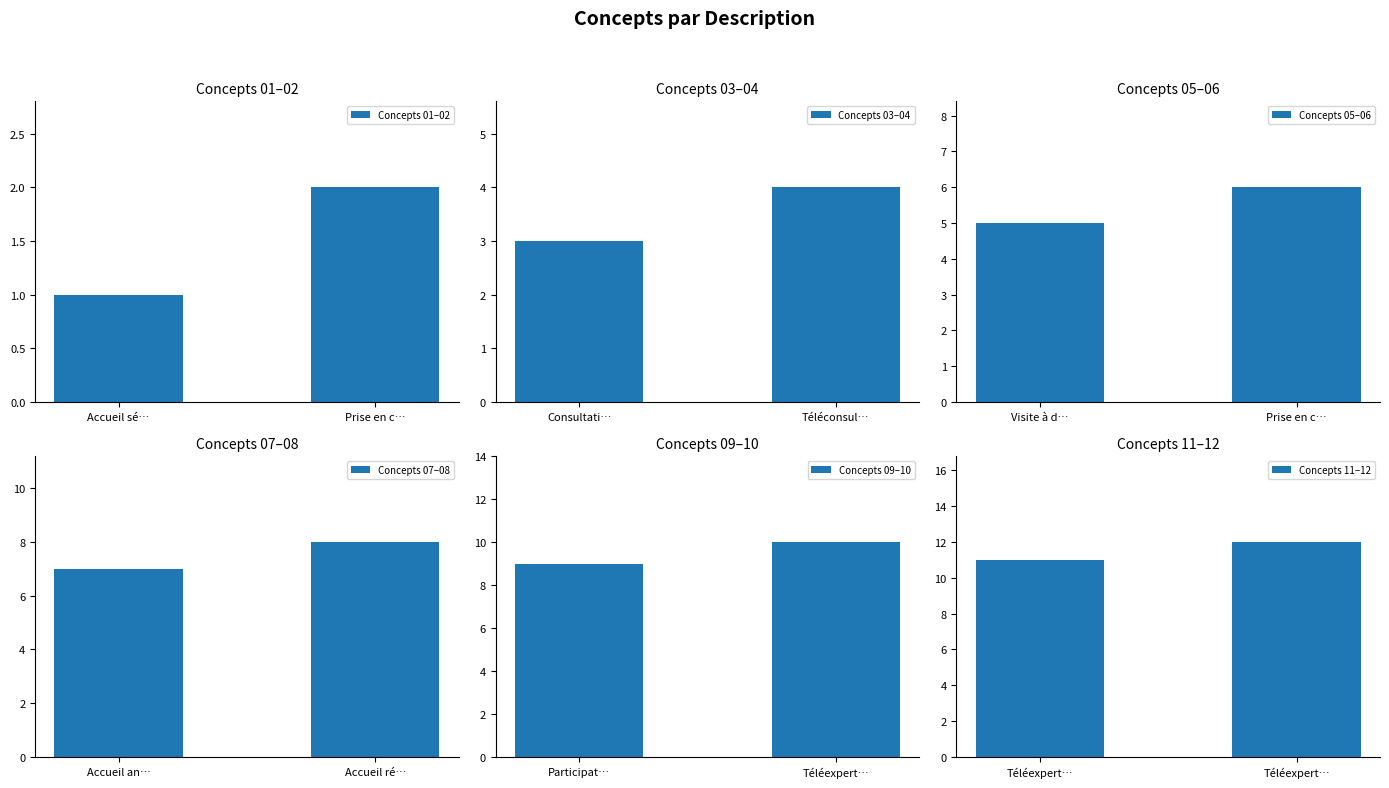

Count the Concepts 03–04 values in the range 3 to 4.

2